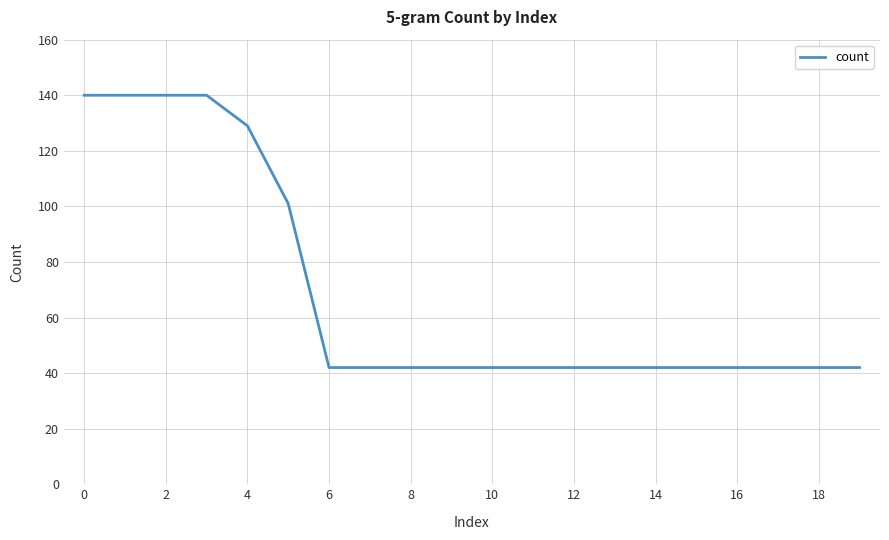

What is the maximum value shown in the chart?

140